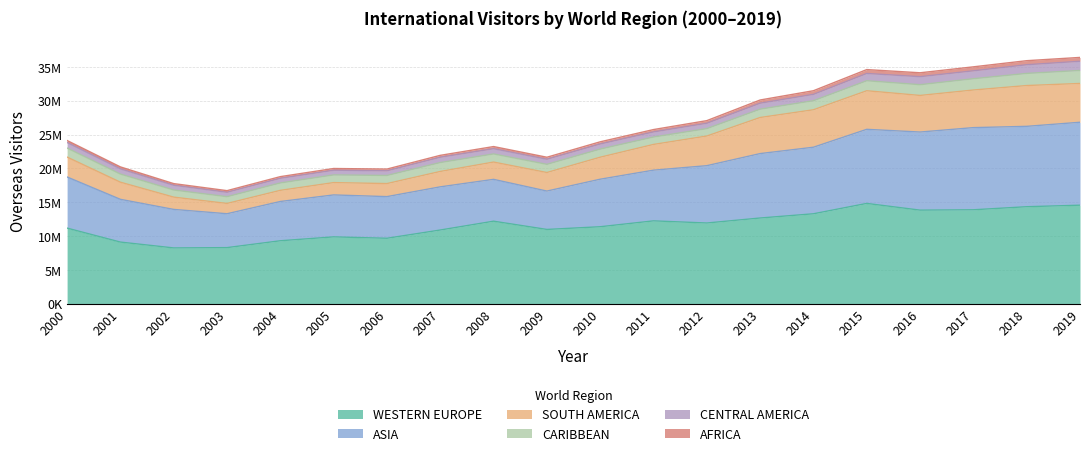

Does the chart have visible grid lines?

Yes